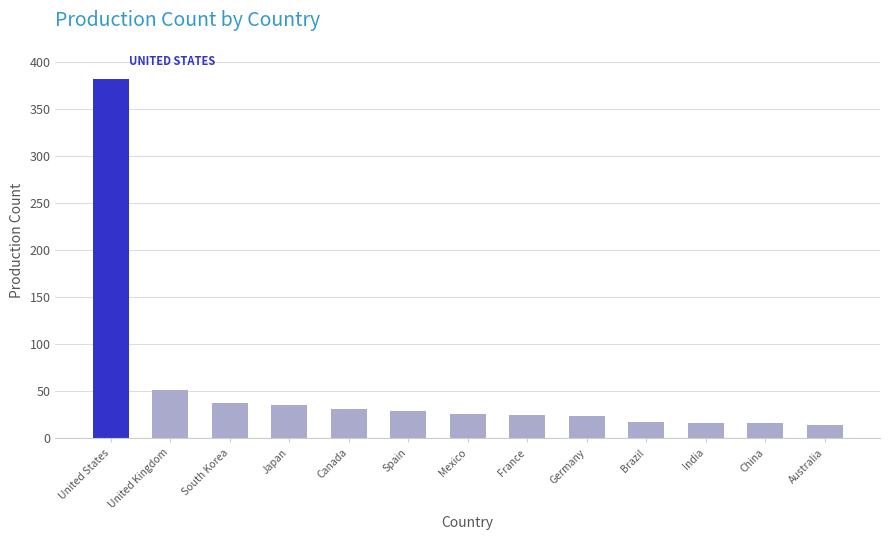

Where is the data nearest to the value 197?

United Kingdom